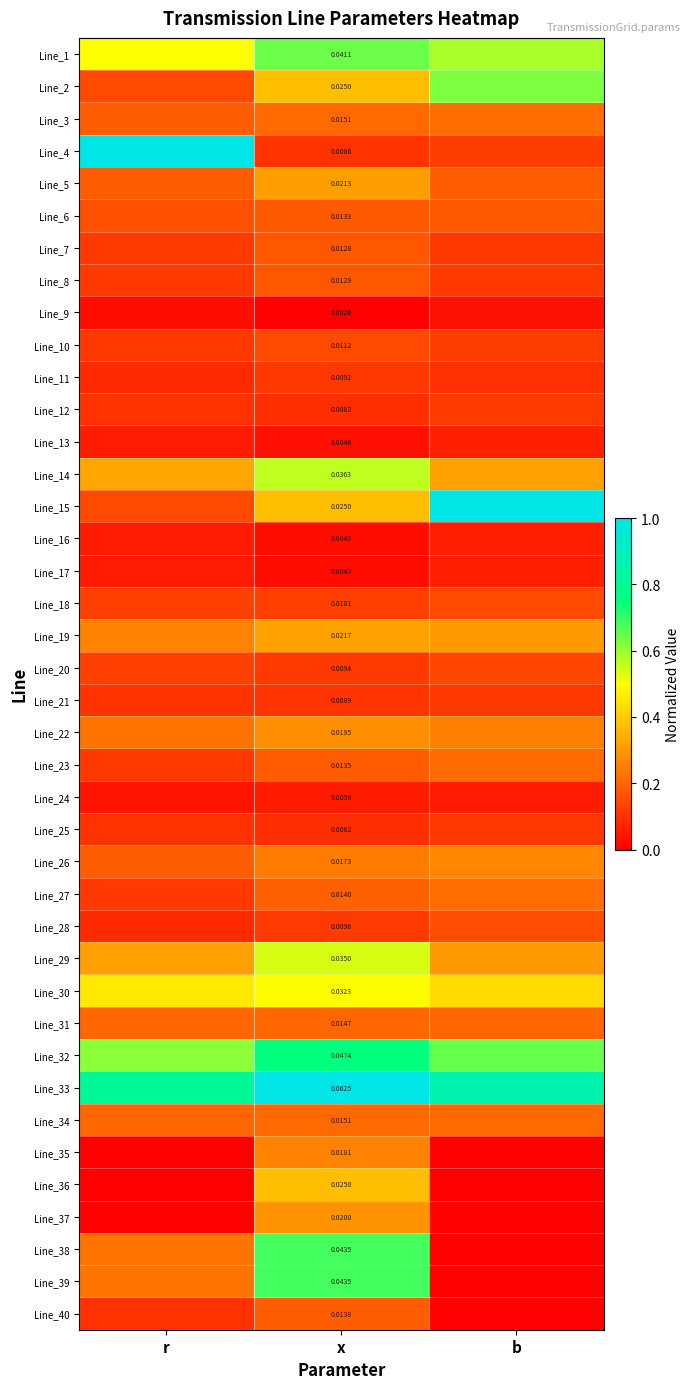

What is the total value across all series at r?

8.0